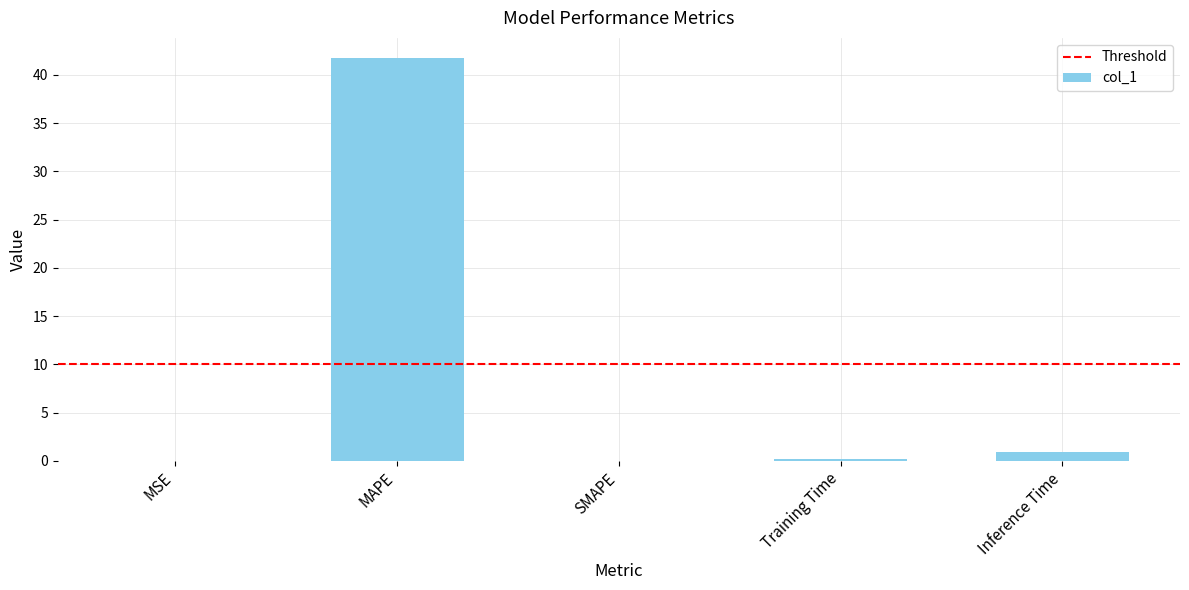

What is the average value?

8.6